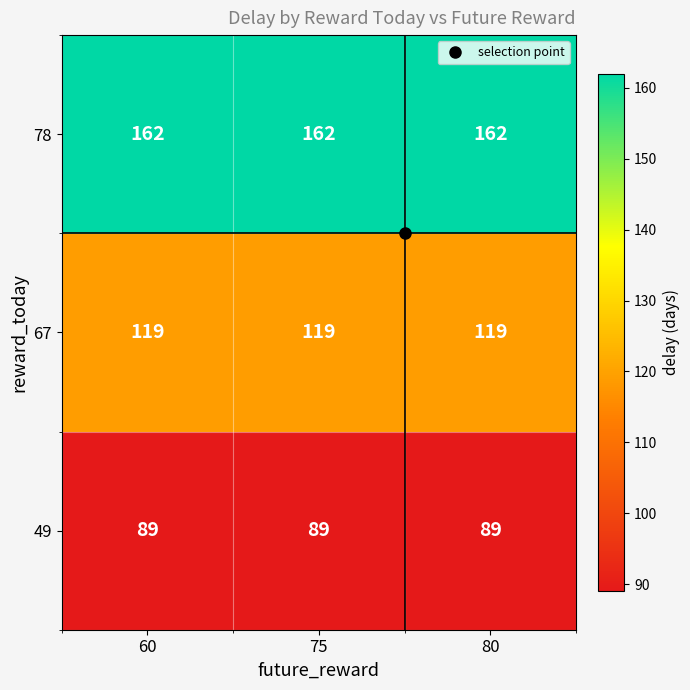

What is the total value across all series at 80?

370